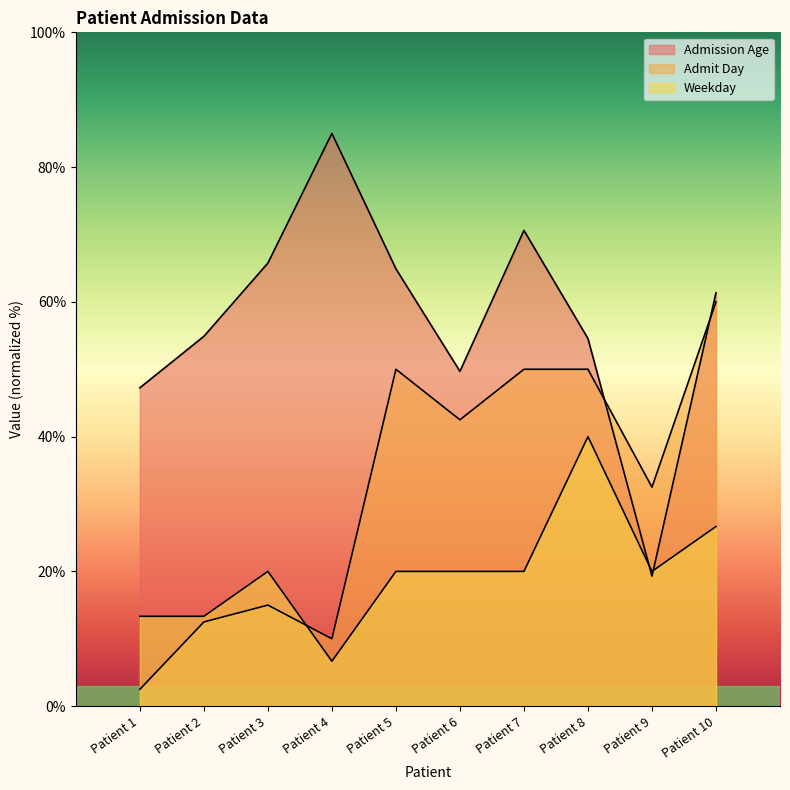

The Admit Day series shows 19.6 at Patient 7. True or false?

False